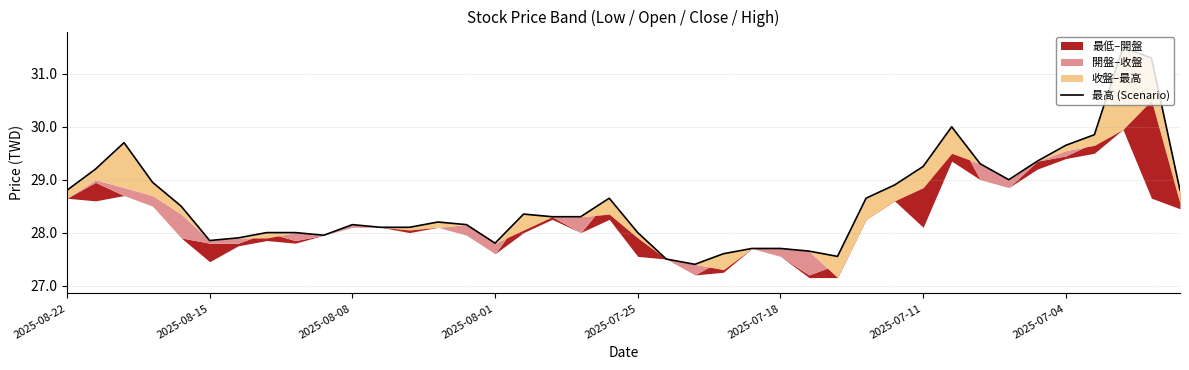

How many points are higher than both their immediate neighbors (excluding endpoints)?

7